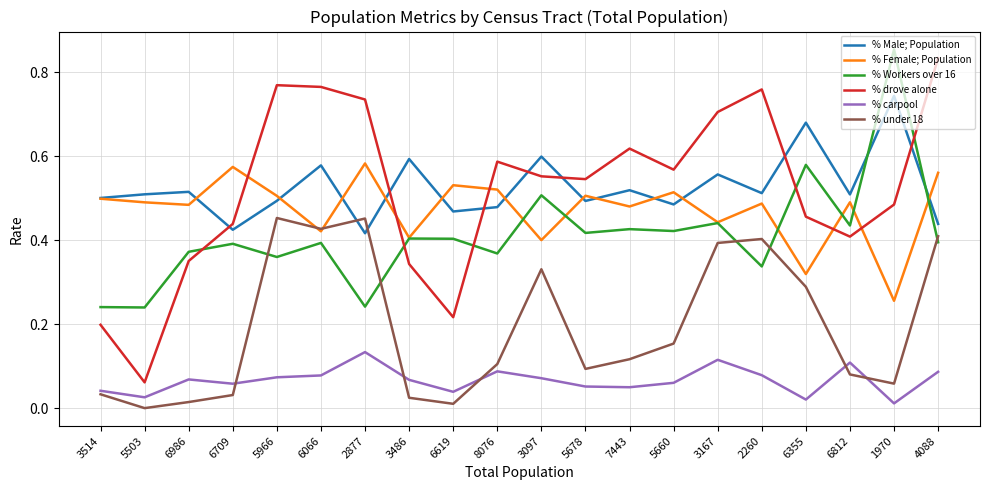

The % drove alone series shows 0.7 at 6355. True or false?

False